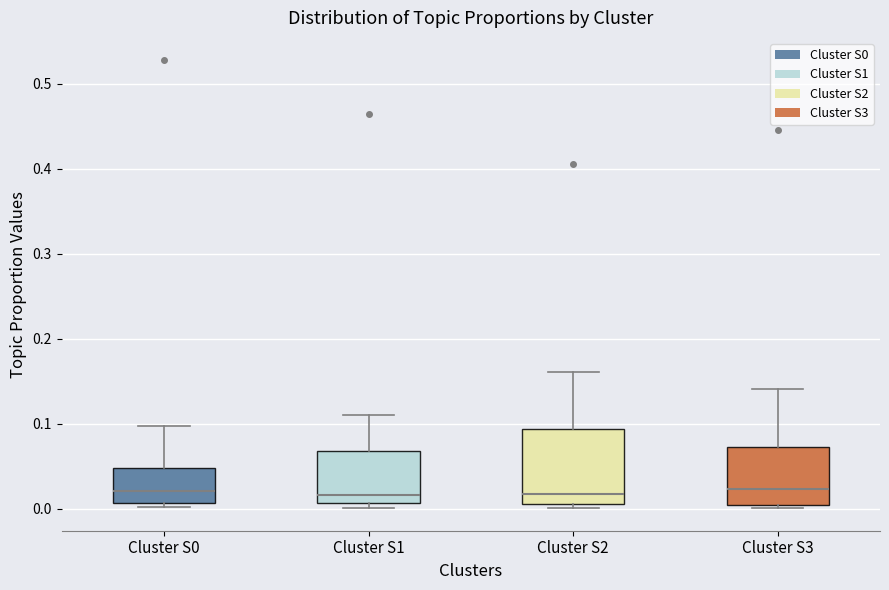

Reading left to right, read every box against the y-axis: the position of its median line, the range the box covers, and the ends of its whiskers. The values are not printed on the chart, so give them approximately, as read against the axis.

Cluster S0: median 0.02, box 0.01 to 0.05, whiskers 0.00 to 0.10
Cluster S1: median 0.02, box 0.01 to 0.07, whiskers 0.00 to 0.11
Cluster S2: median 0.02, box 0.01 to 0.09, whiskers 0.00 to 0.16
Cluster S3: median 0.02, box 0.00 to 0.07, whiskers 0.00 (just below the box's lower edge) to 0.14